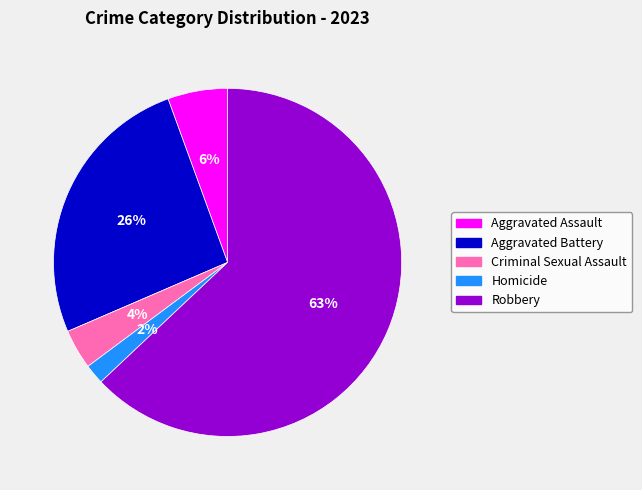

Rank the categories by value from highest to lowest.

Robbery, Aggravated Battery, Aggravated Assault, Criminal Sexual Assault, Homicide